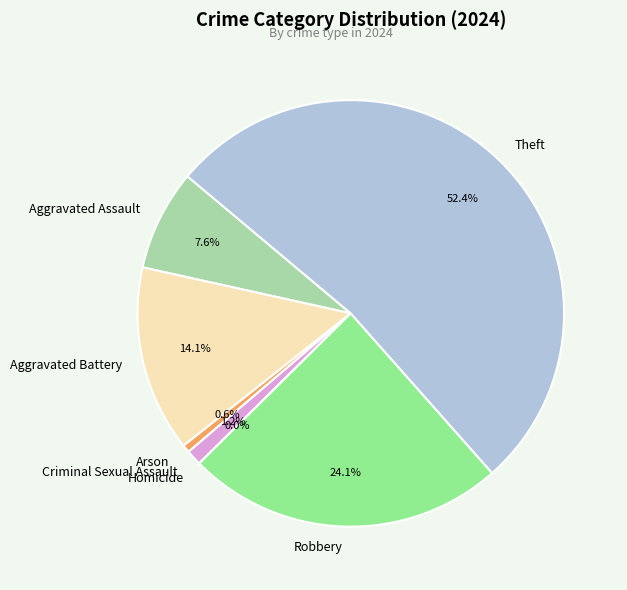

To the nearest percent, what is the difference between the largest and smallest slice percentages?

52%